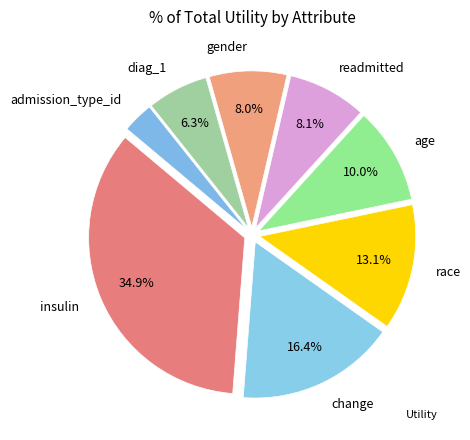

How many slices are in this pie chart?

8